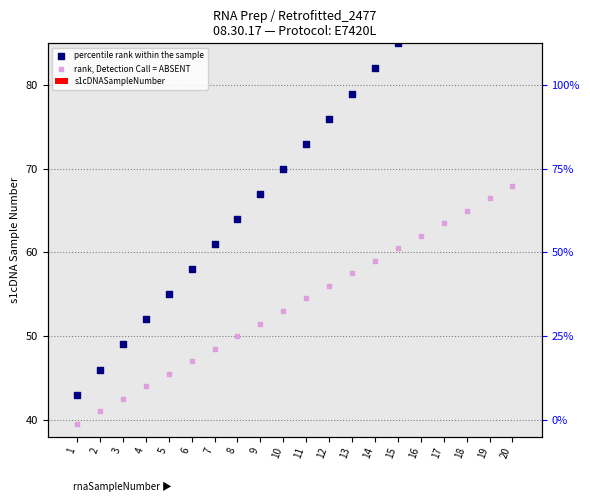

What are all the series names shown in the legend?

s1cDNASampleNumber, percentile rank within the sample, rank, Detection Call = ABSENT